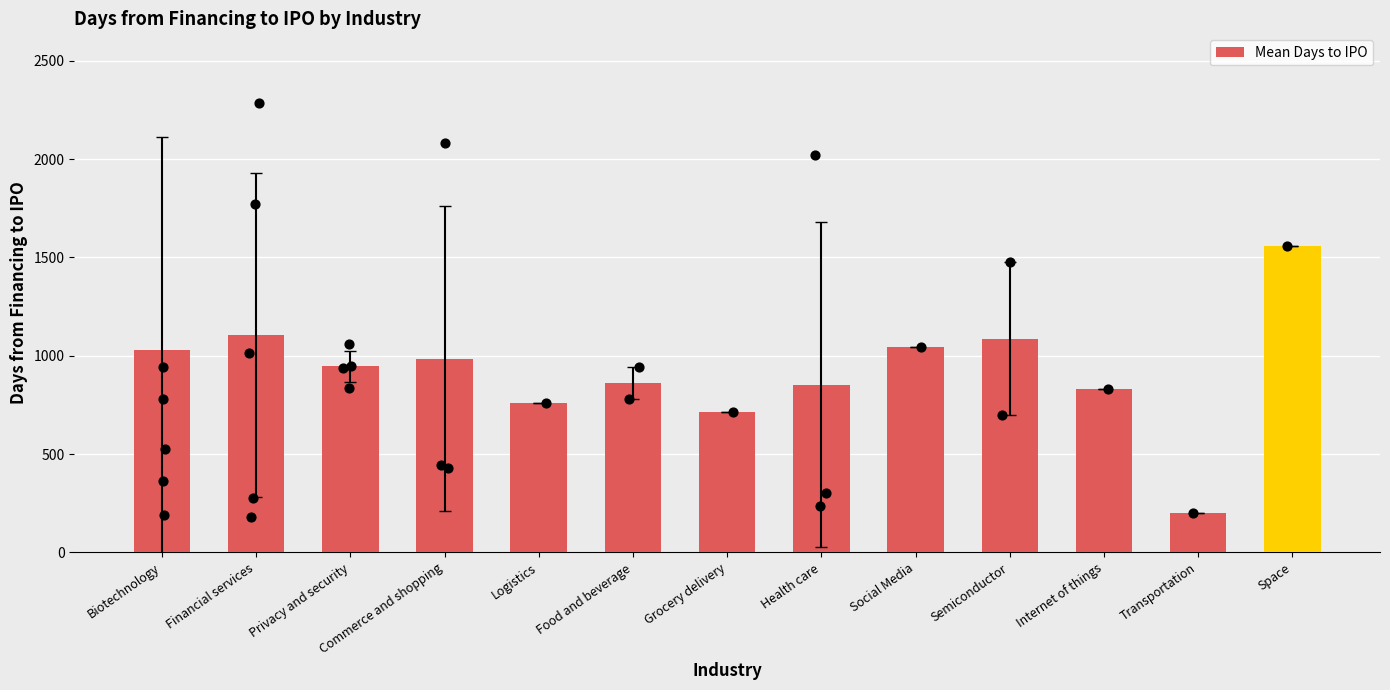

Between Financial services and Social Media, which is larger?

Financial services